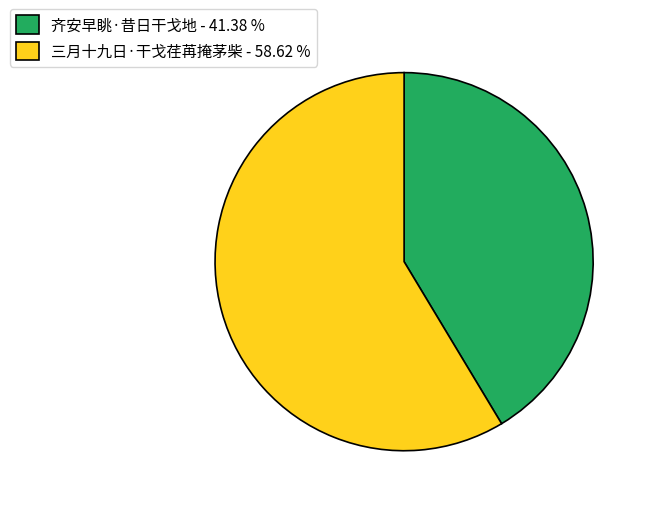

Is 三月十九日·干戈荏苒掩茅柴 the majority of the pie?

Yes